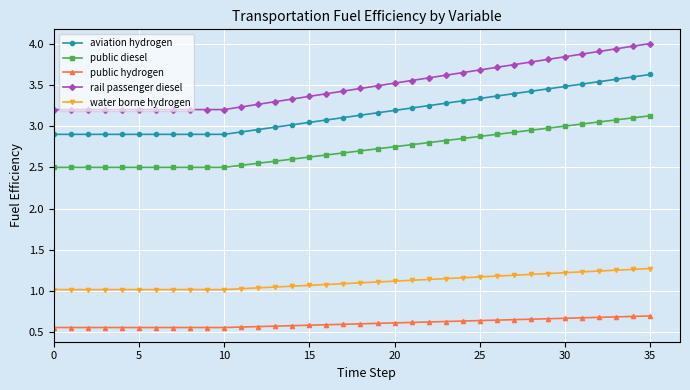

List the series in order of their peak value, highest first.

rail passenger diesel, aviation hydrogen, public diesel, water borne hydrogen, public hydrogen